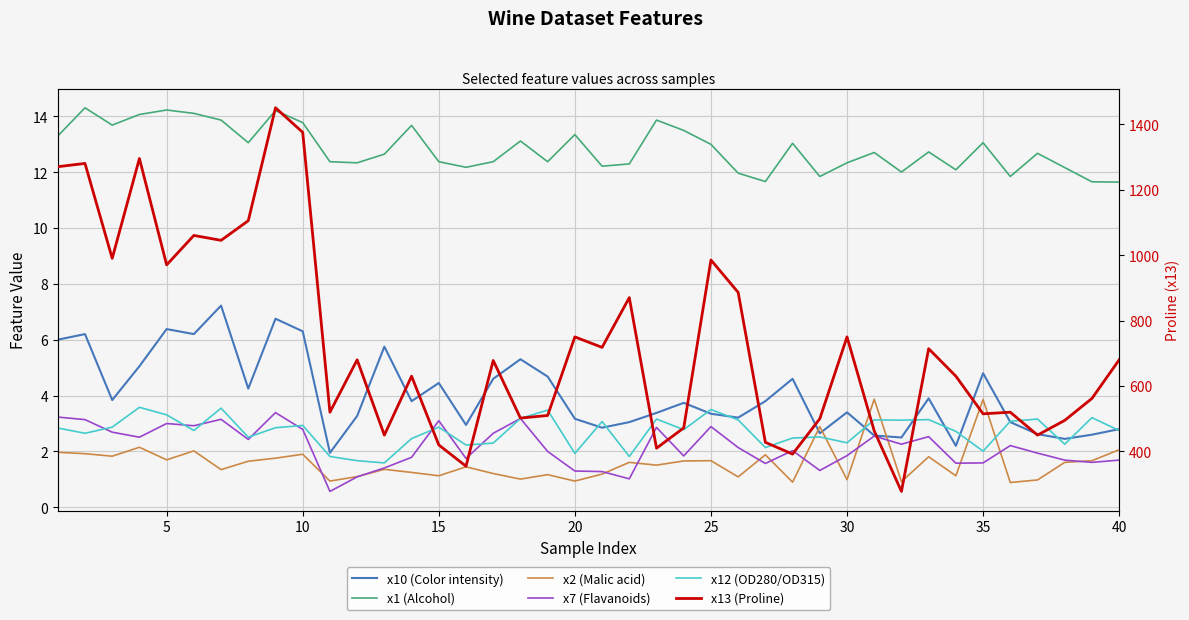

True or false: x12 (OD280/OD315) has a value of 2.9 at 34.

False